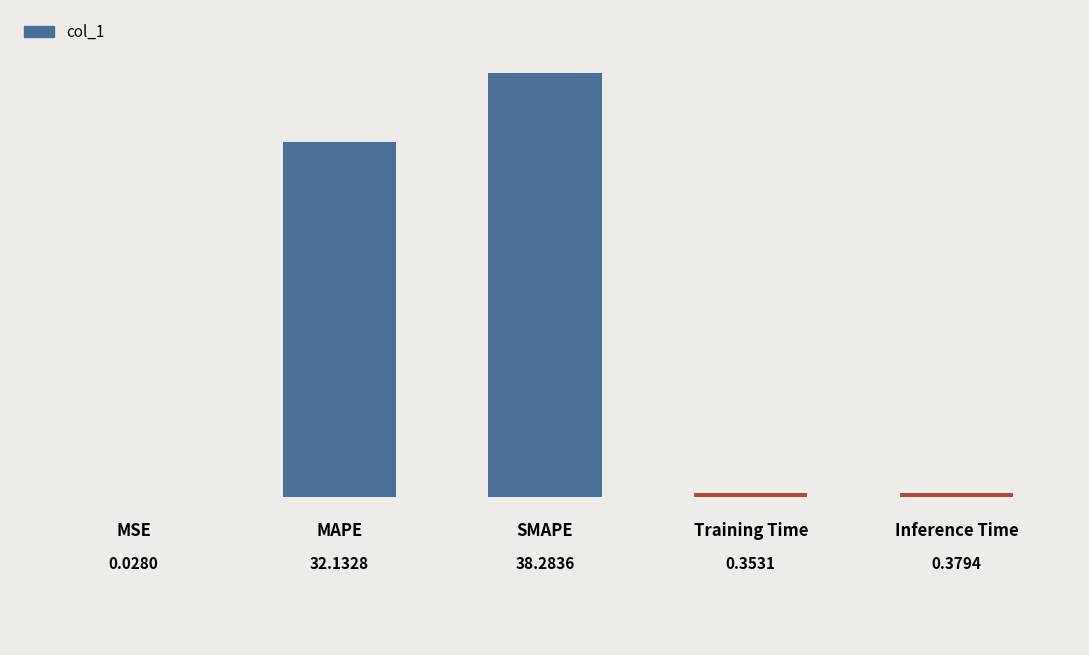

What is the sum of all values?

71.2